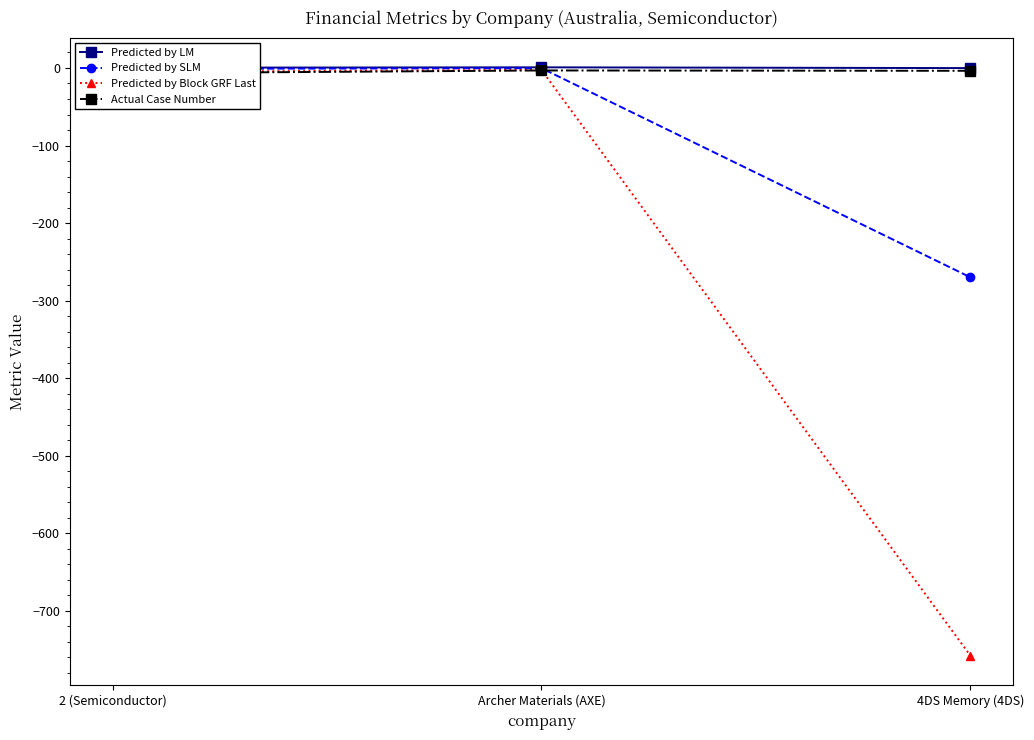

Is it true that Actual Case Number equals -3.2 at Archer Materials (AXE)?

True